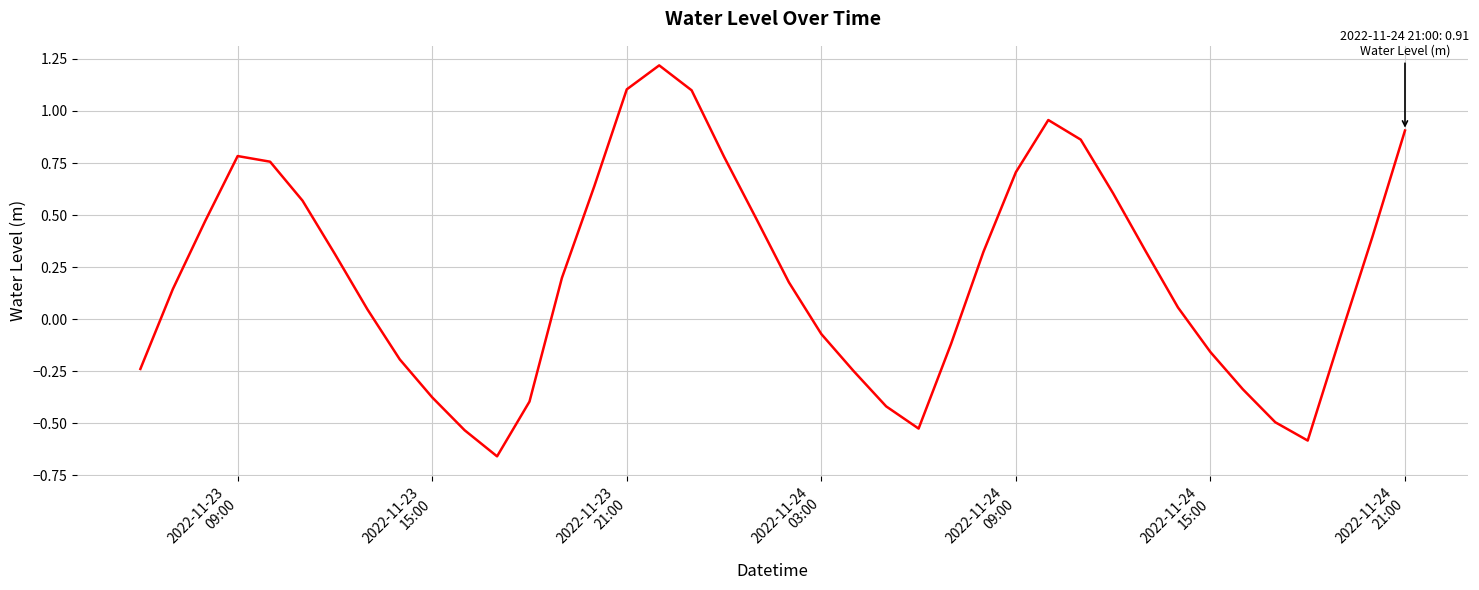

Does the chart display data point markers on the line(s)?

No